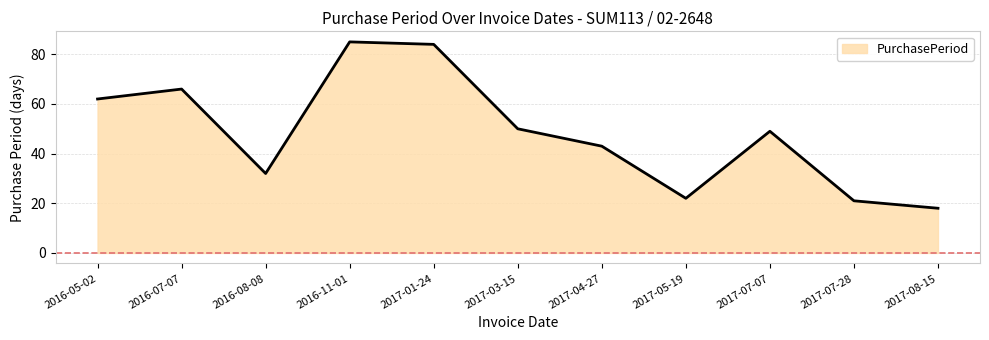

How many lines are shown in the chart?

1